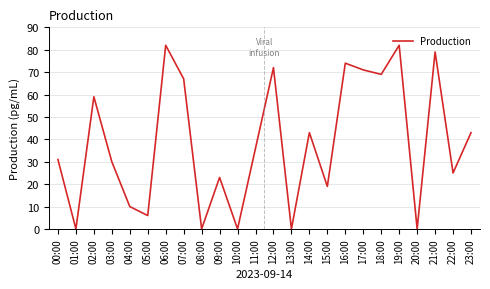

Where does the data first go above 36?

02:00